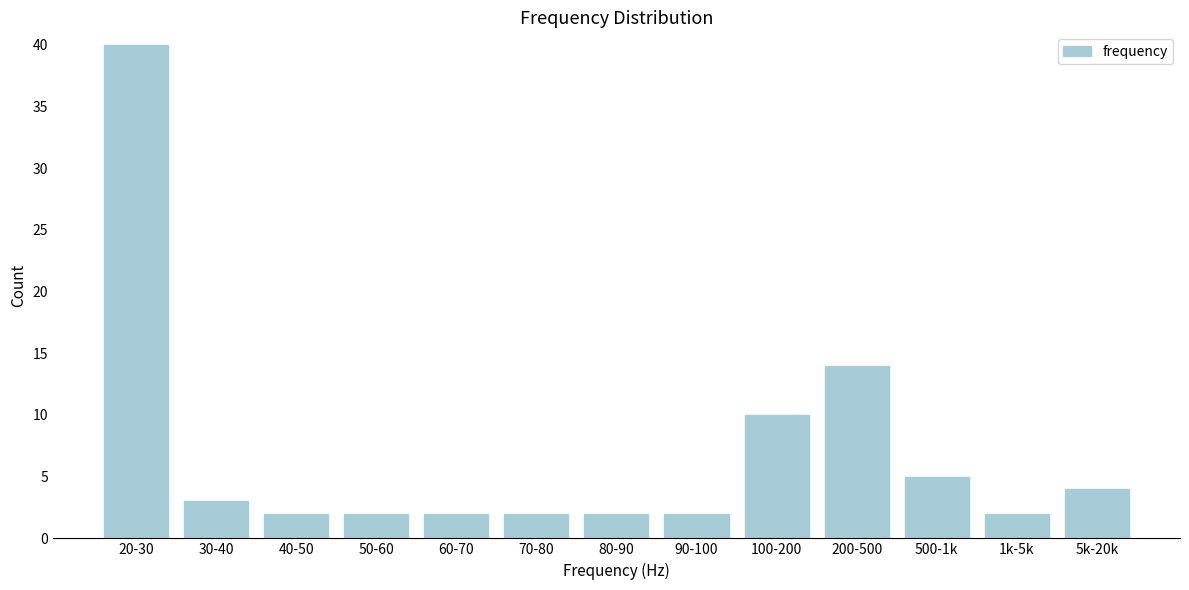

Reading left to right, extract all data points from this chart.

20-30=40	30-40=3	40-50=2	50-60=2	60-70=2	70-80=2	80-90=2	90-100=2	100-200=10	200-500=14	500-1k=5	1k-5k=2	5k-20k=4